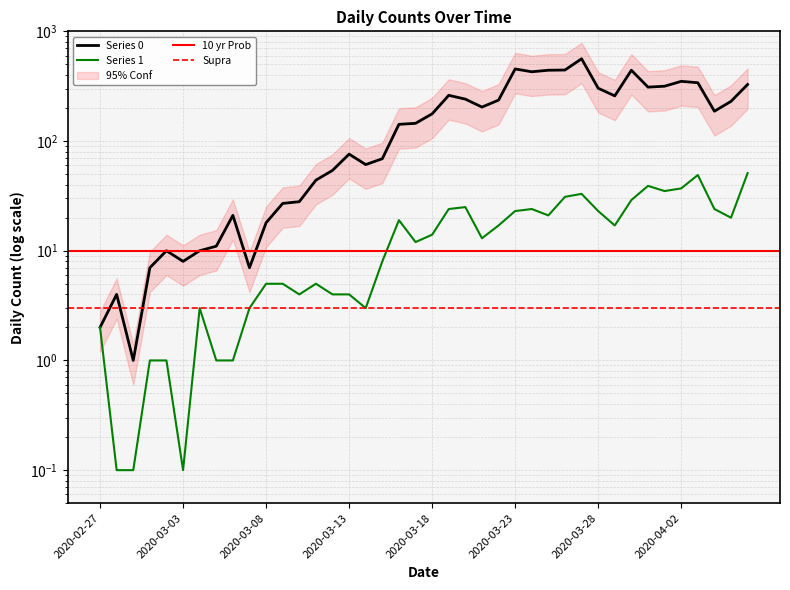

Does the chart have visible grid lines?

Yes